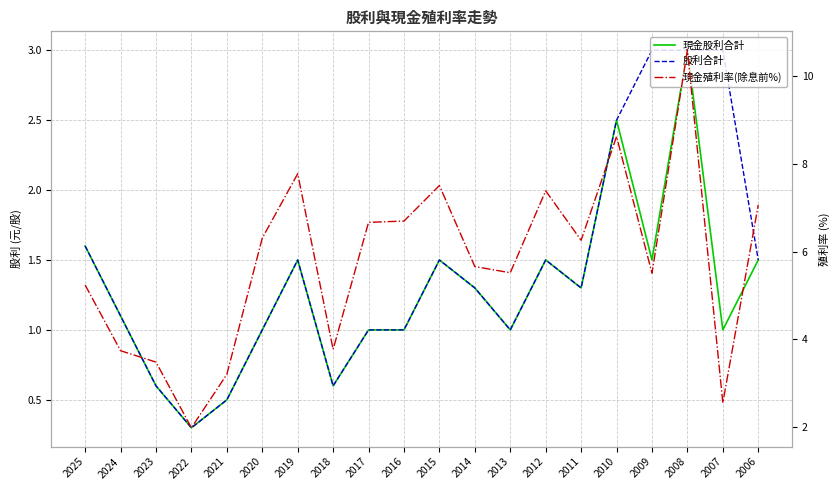

How many interior local peaks does the 現金股利合計 series have?

5